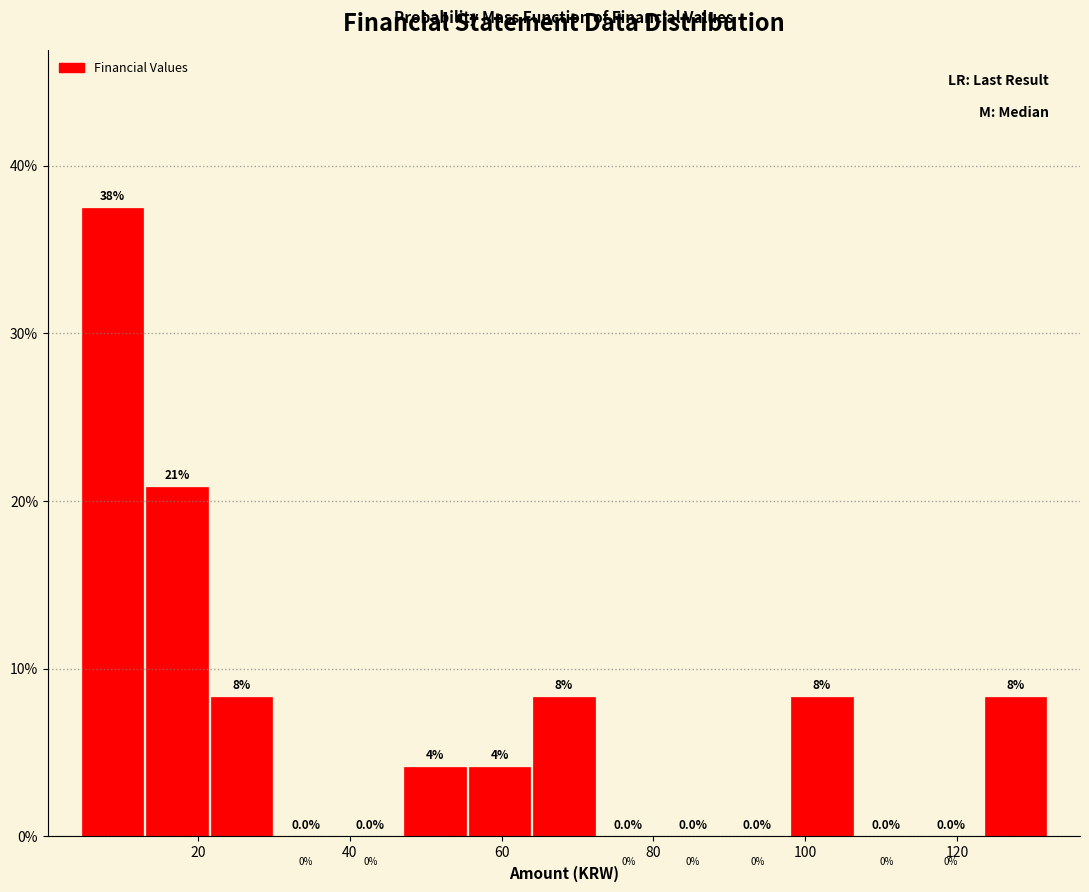

Over which range of the x-axis is the bar tallest?

4 to 12